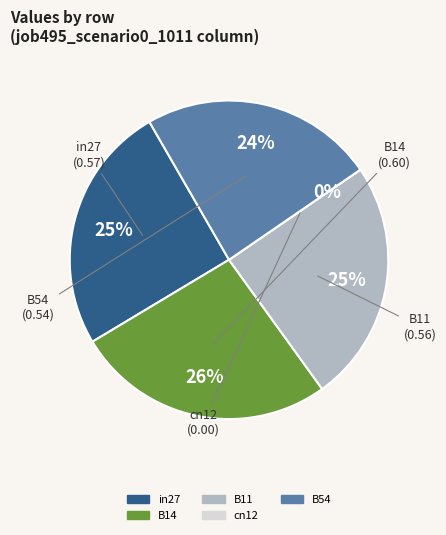

To the nearest percent, what percentage of the pie is B14?

26%